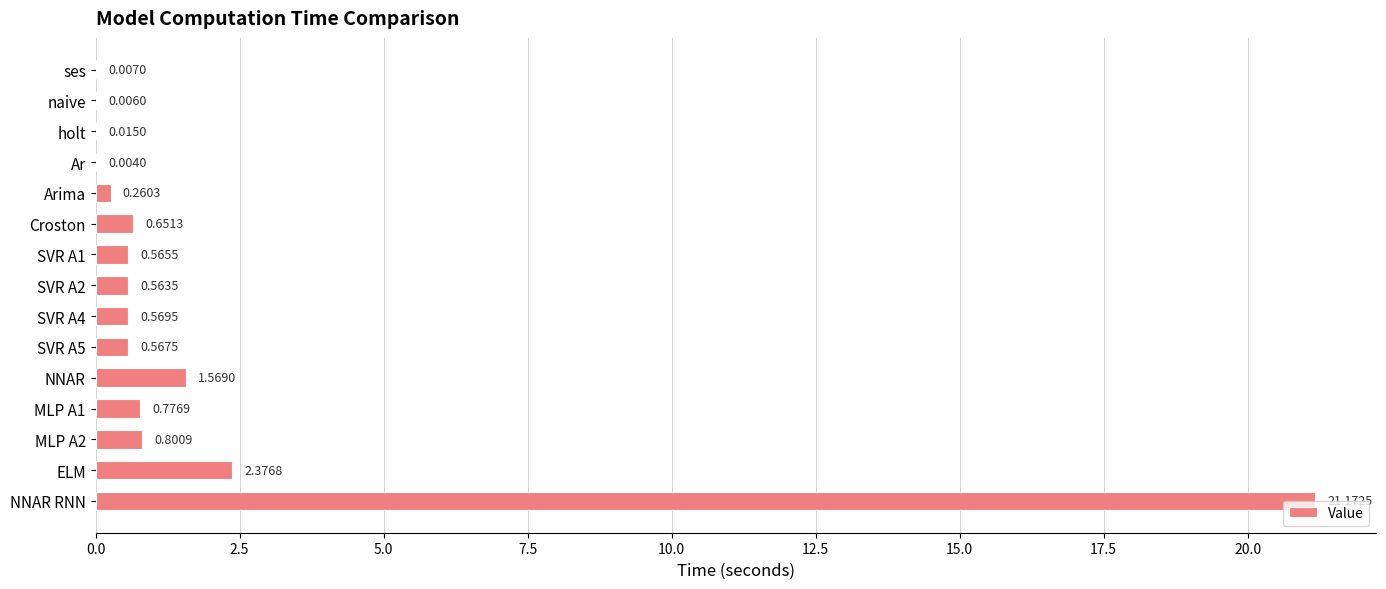

Where is the data nearest to the value 10?

ELM